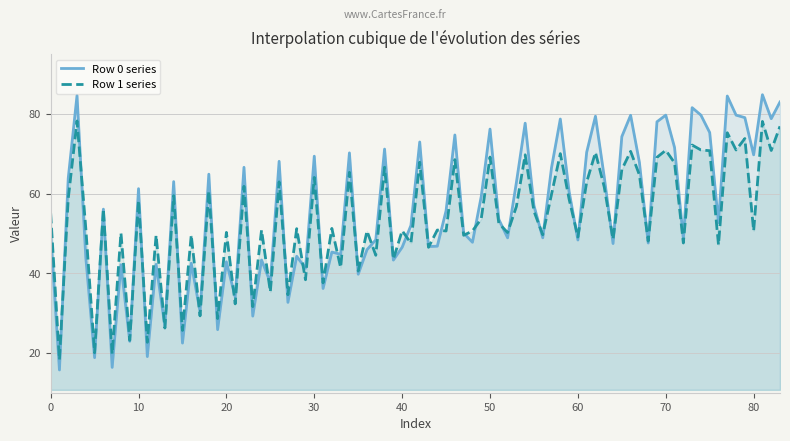

What is the minimum value for Row 1 series?

18.3